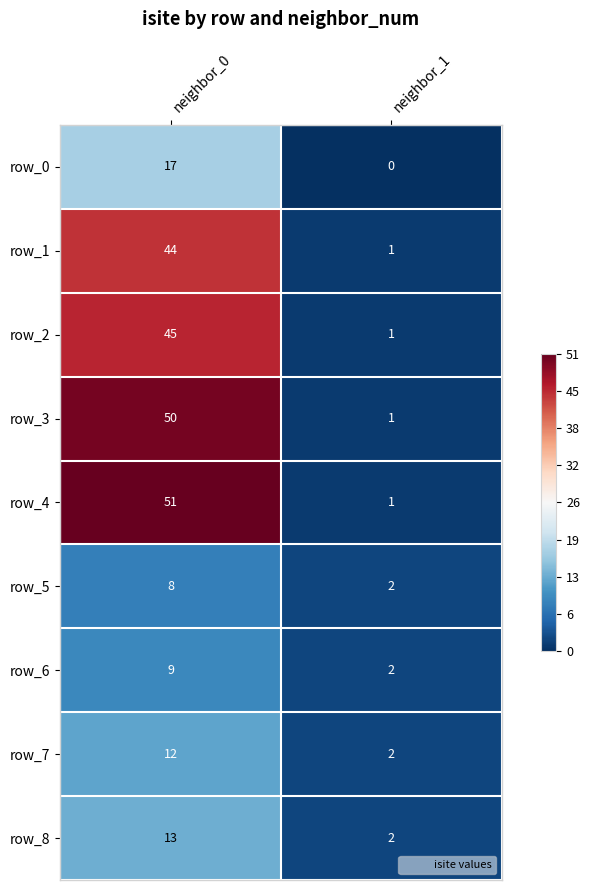

The value of row_5 at neighbor_1 is 2. True or false?

True